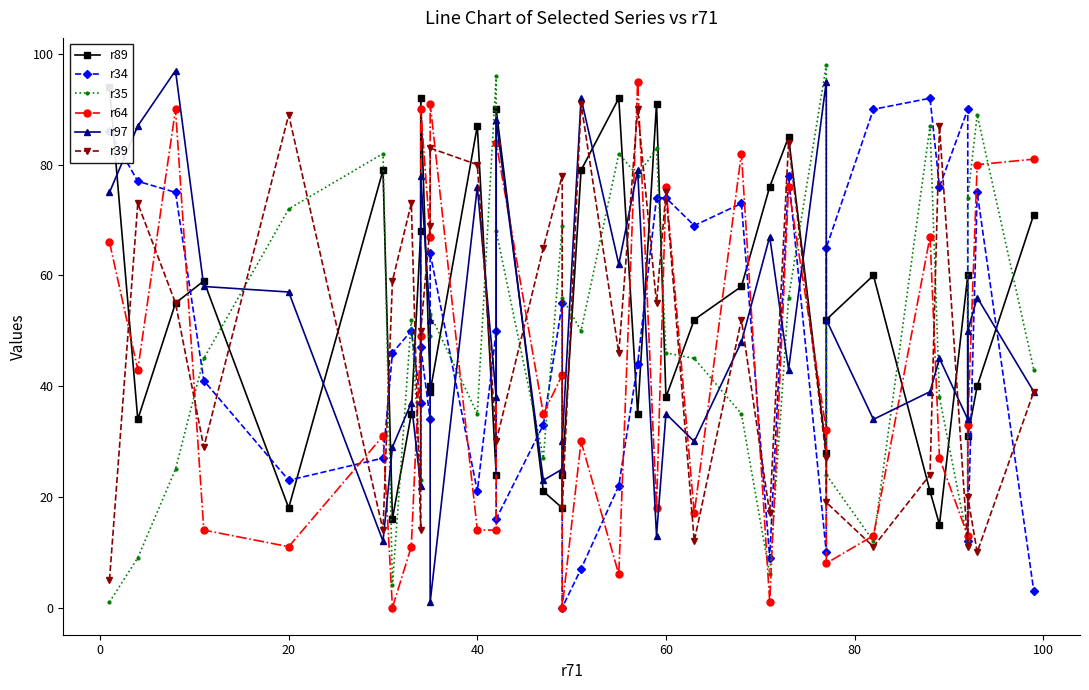

Which series has the widest spread of values?

r35